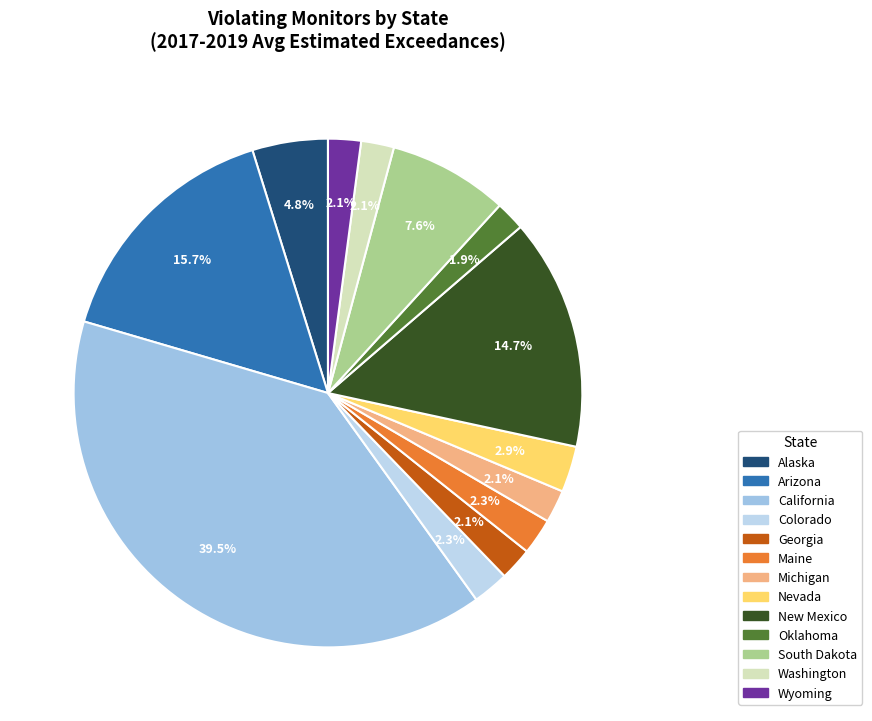

How many segments does this pie chart have?

13